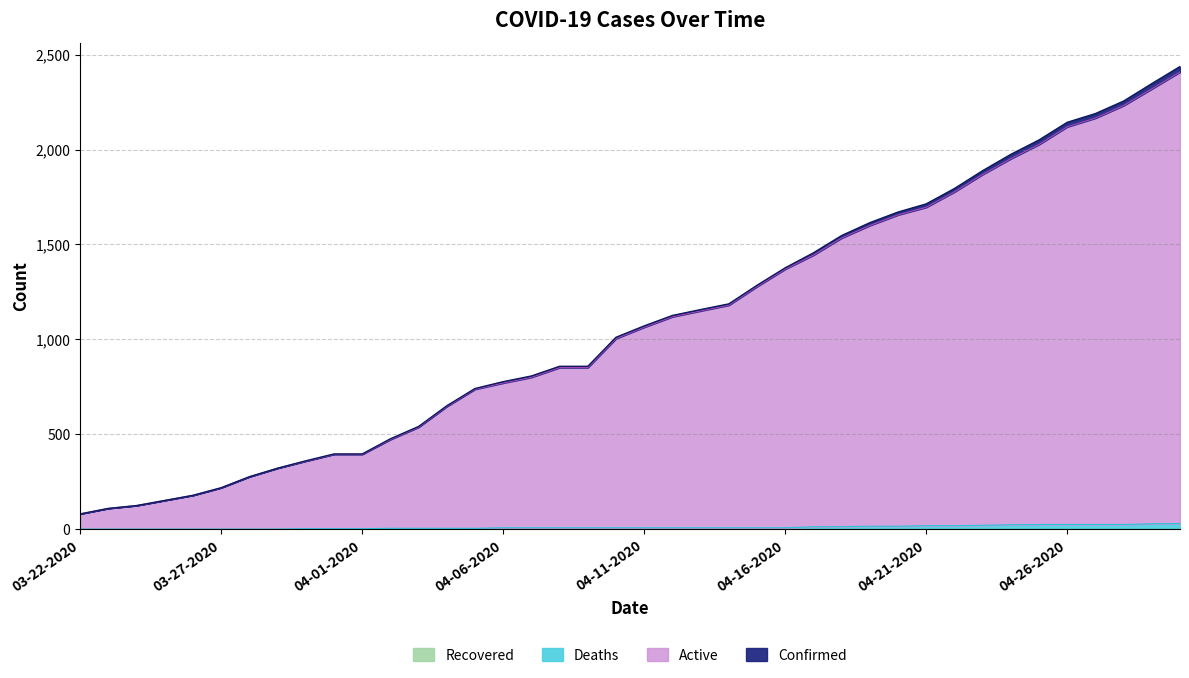

What is the label of the 1st point from the left?

03-22-2020